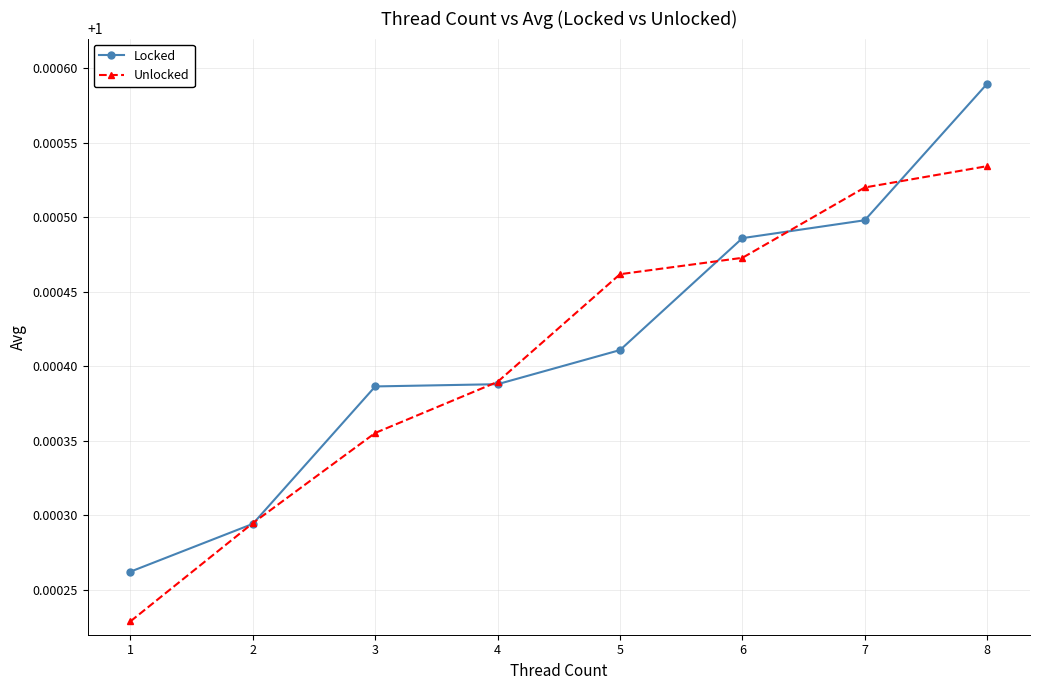

At how many categories does at least one series exceed 1?

8